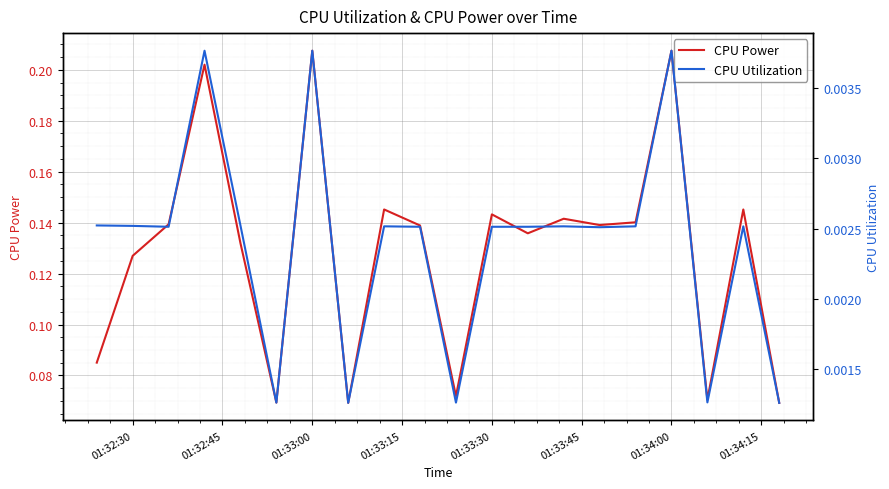

At which label does CPU Power reach its peak?

01:33:00